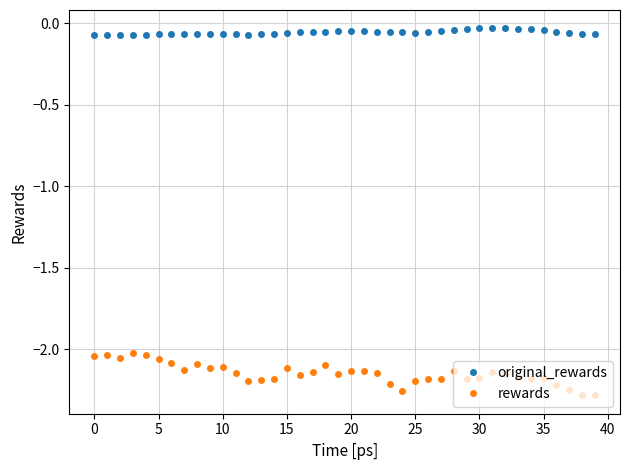

True or false: rewards and original_rewards cross at least once.

False